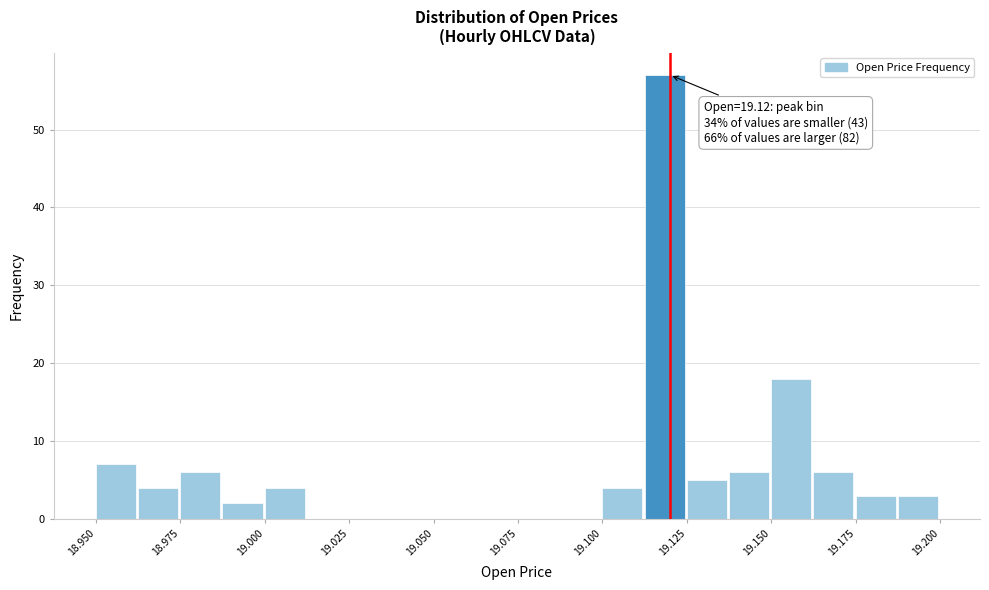

Around what value on the x-axis is the tallest bar? Give the approximate position of its centre, as read against the axis.

19.120